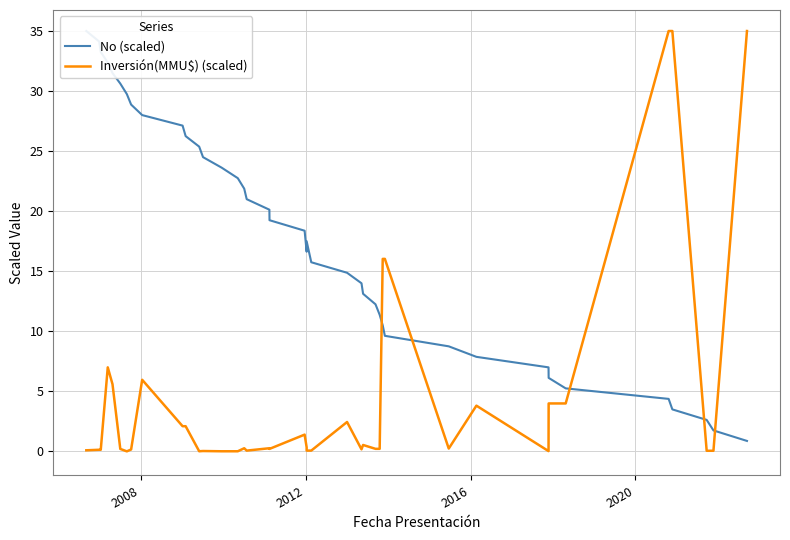

How many data points does each series have?

40